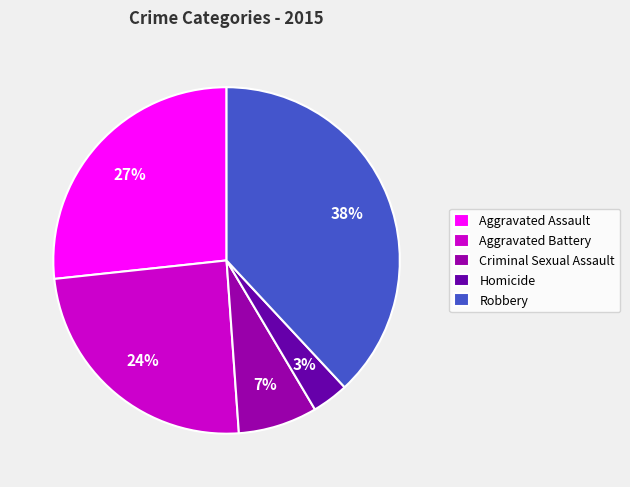

To the nearest percent, what portion does Robbery represent?

38%